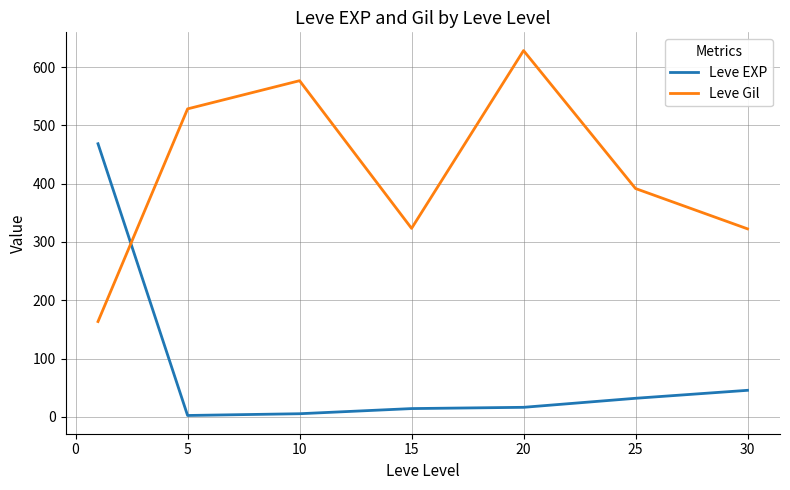

Rank the series by their maximum value, from lowest to highest.

Leve EXP, Leve Gil